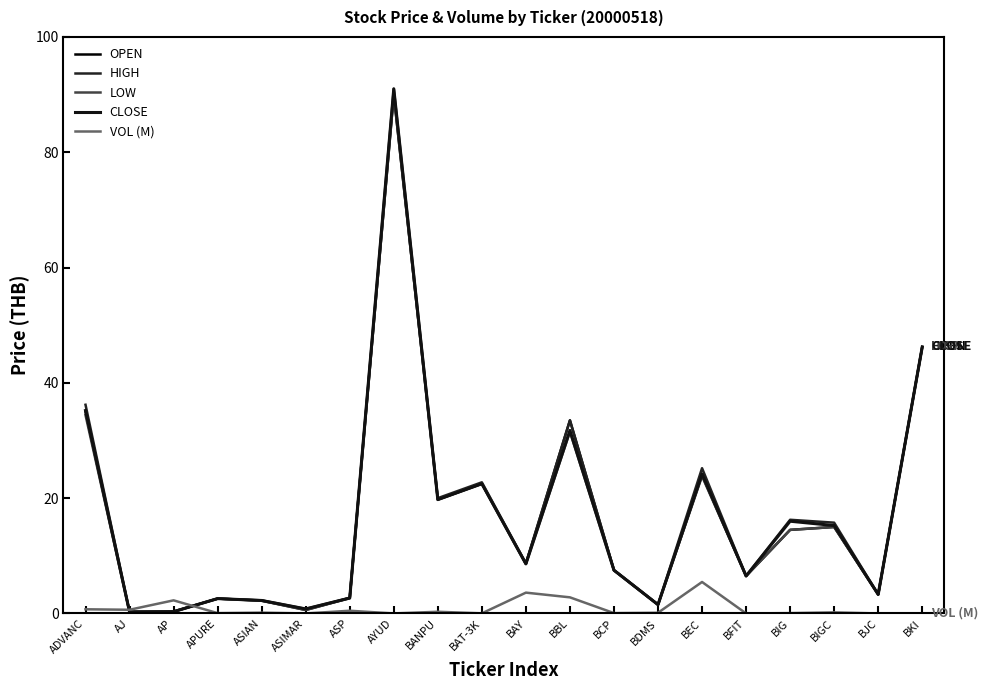

How many distinct data groups are displayed?

5